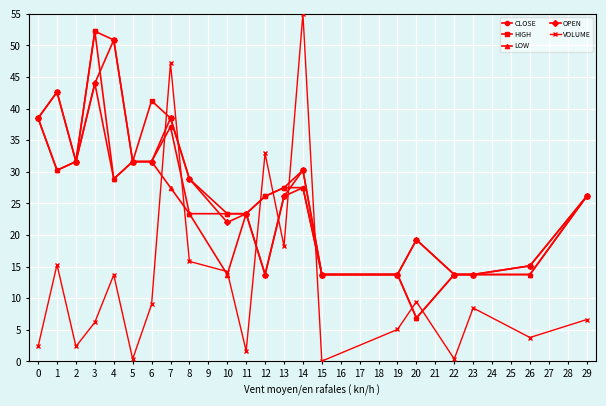

How many interior local peaks does the VOLUME series have?

7